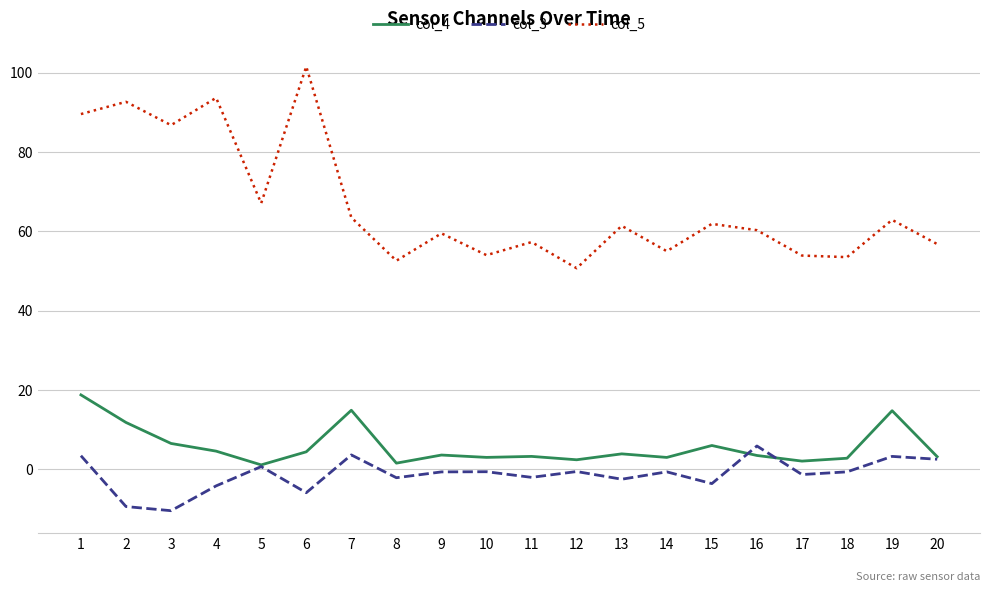

How many interior local peaks does the col_5 series have?

8